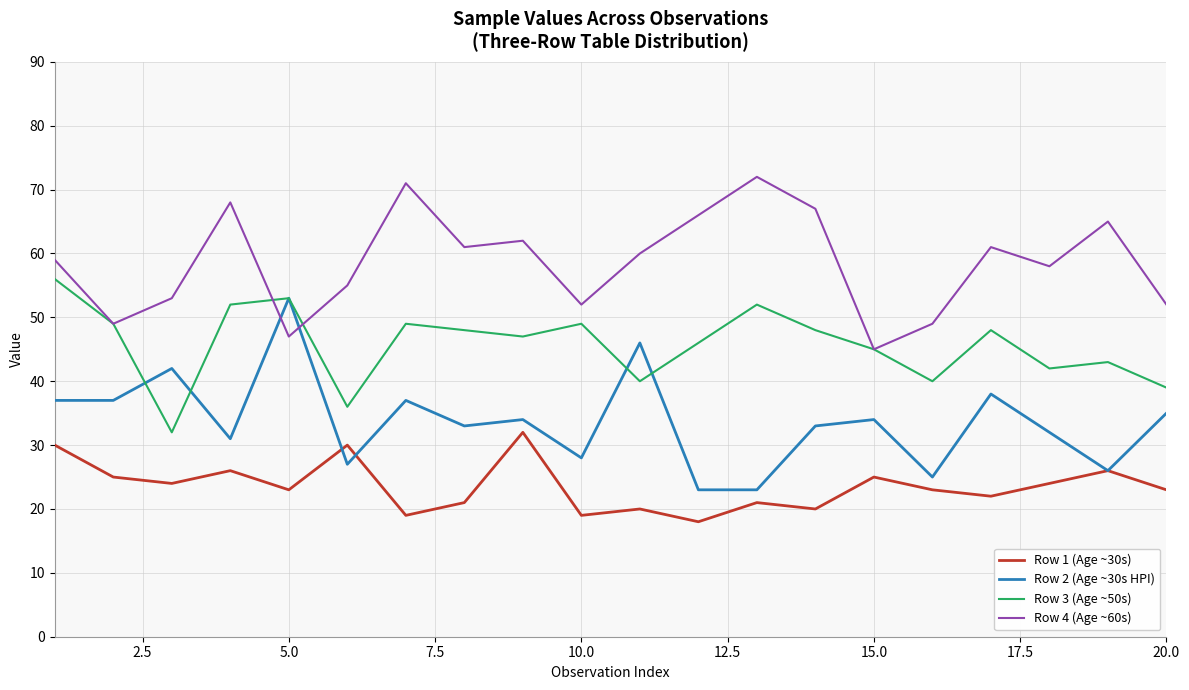

After their last crossing, which series has the higher values: Row 2 (Age ~30s HPI) or Row 3 (Age ~50s)?

Row 3 (Age ~50s)